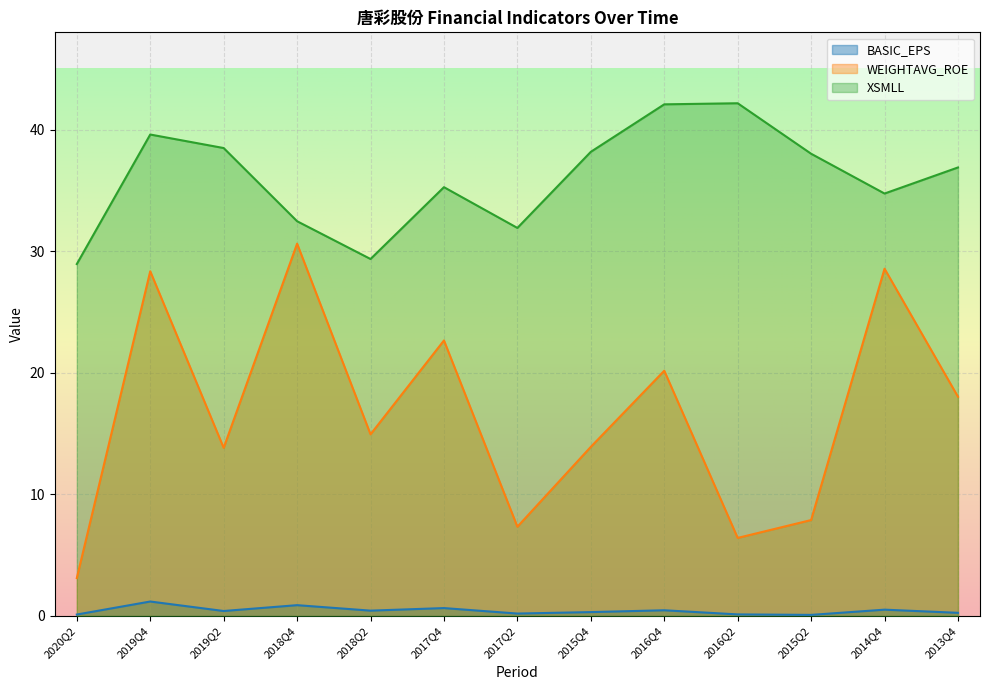

What is the difference between the XSMLL values at 2017Q4 and 2020Q2?

6.3